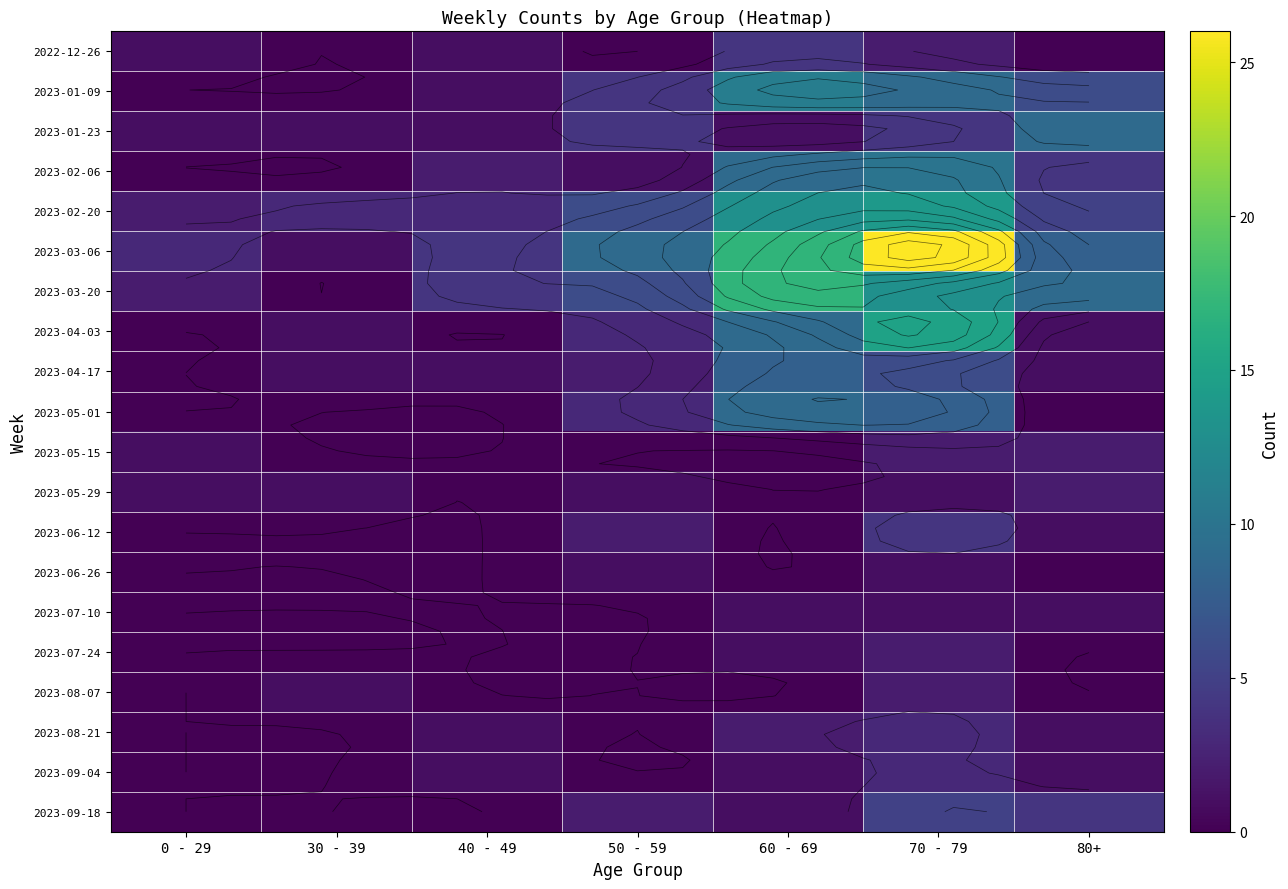

List the labels in order of 2023-07-10 value, largest first.

60 - 69, 70 - 79, 80+, 0 - 29, 30 - 39, 40 - 49, 50 - 59